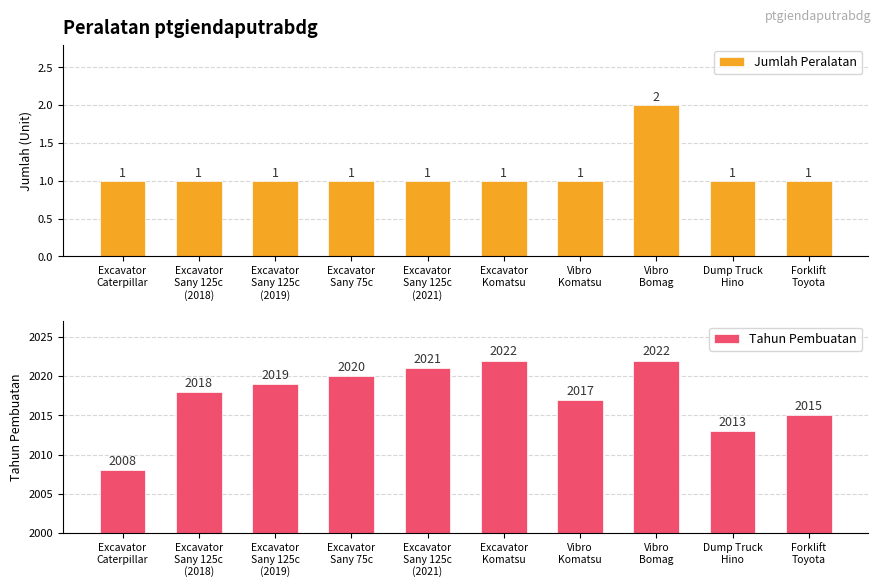

What is the label of the 9th bar from the right?

Excavator
Sany 125c
(2018)